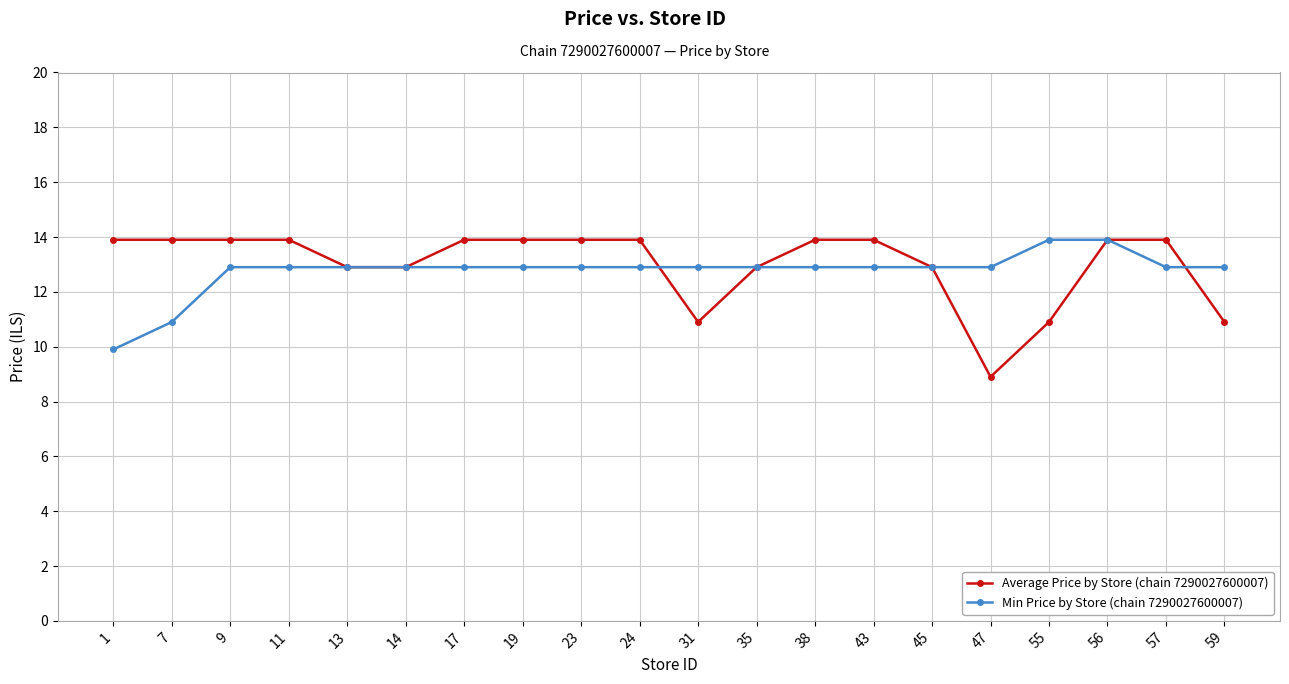

Rank the series at 17 from lowest to highest value.

Min Price by Store (chain 7290027600007), Average Price by Store (chain 7290027600007)